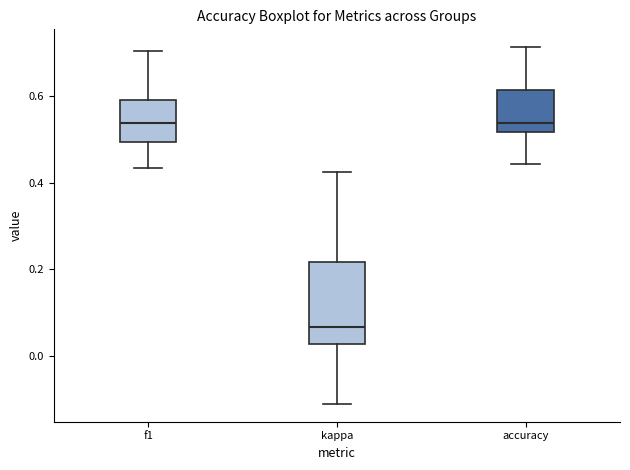

Which box's median line is the lowest?

kappa